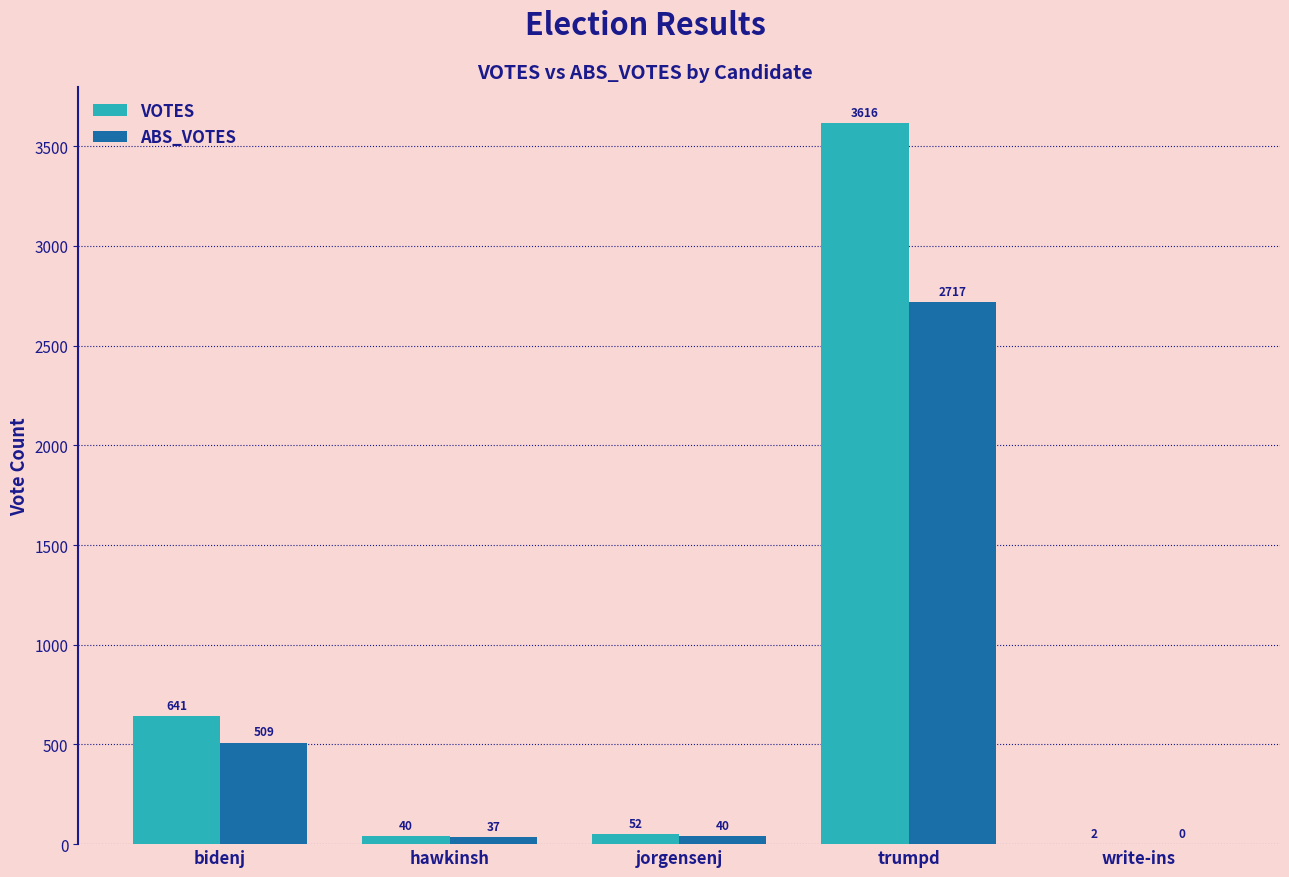

Reading left to right, list all the values displayed in this chart.

VOTES: bidenj=641	hawkinsh=40	jorgensenj=52	trumpd=3616	write-ins=2
ABS_VOTES: bidenj=509	hawkinsh=37	jorgensenj=40	trumpd=2717	write-ins=0